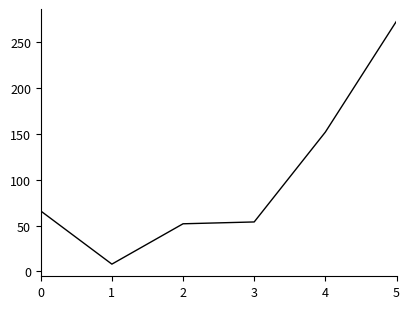

The chart shows a value of 90 at 2. True or false?

False